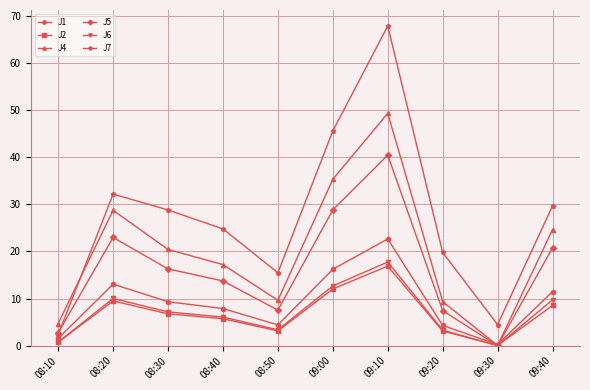

Which series has the largest range (max minus min)?

J7